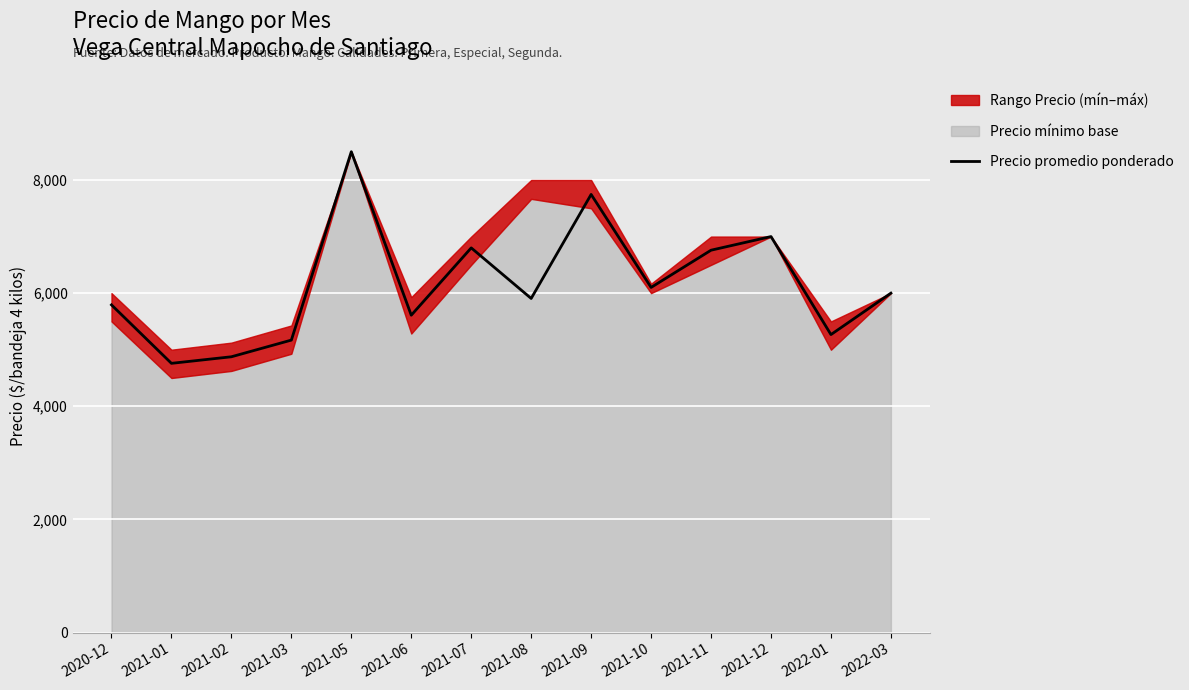

What is the difference between the maximum and minimum values?

3741.0